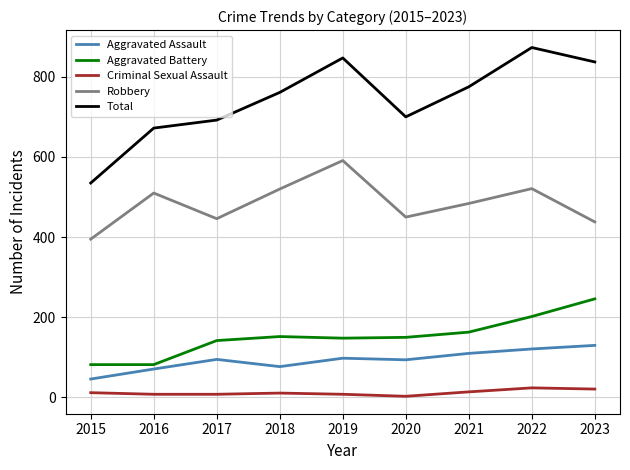

Which series has the largest range (max minus min)?

Total